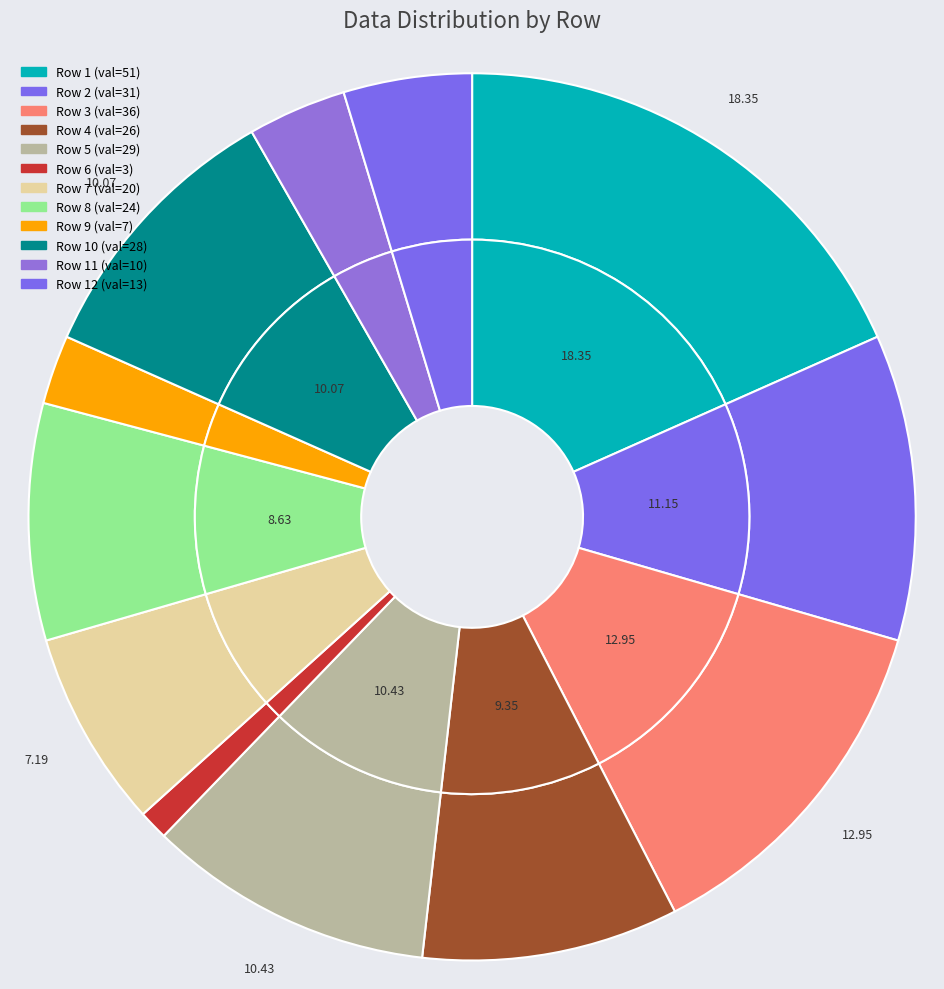

Combined, do 51 and 23 account for over 50%?

No